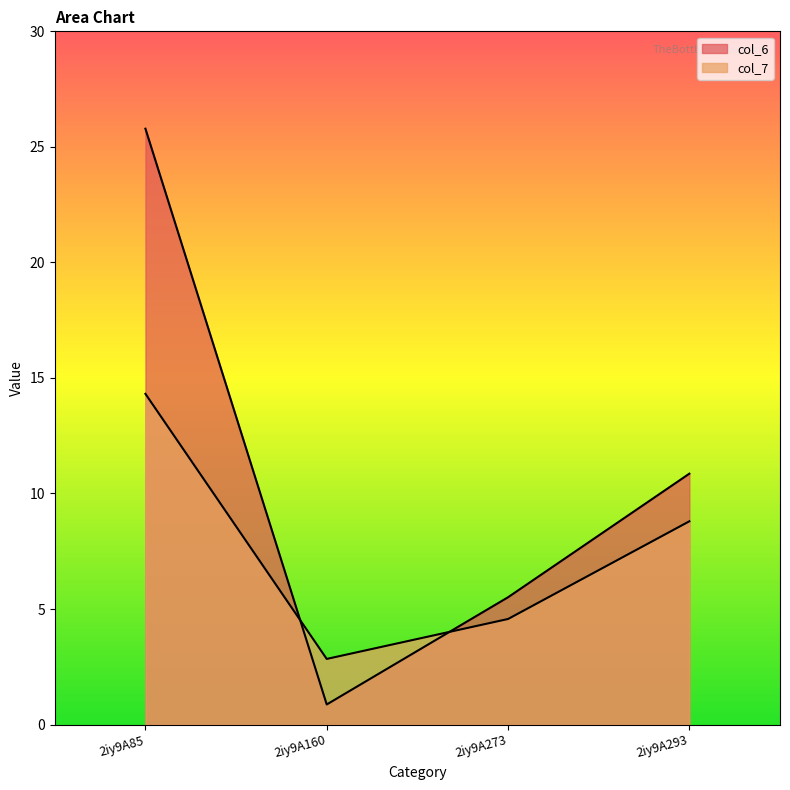

What is the spread (max minus min) of values at 2iy9A160?

2.0